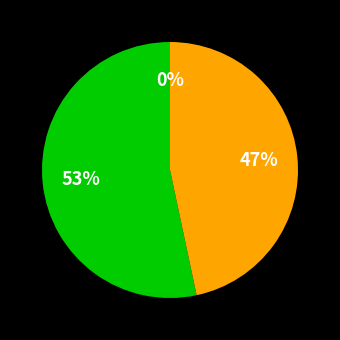

Which category has the biggest portion of the pie?

SmallObstacle